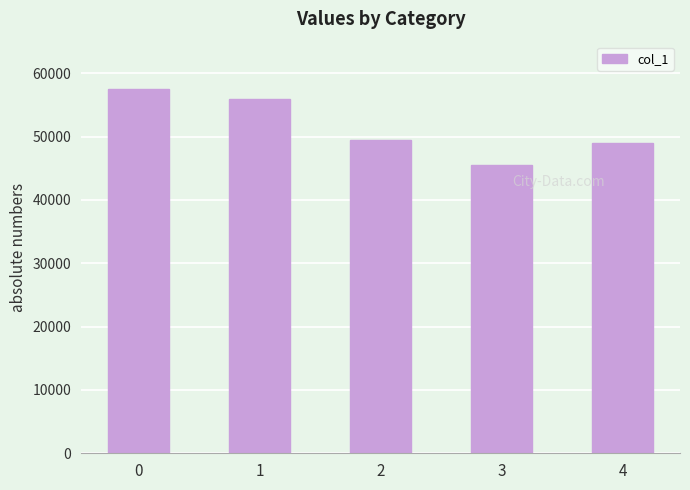

Is it true that the value at 2 is 88505?

False